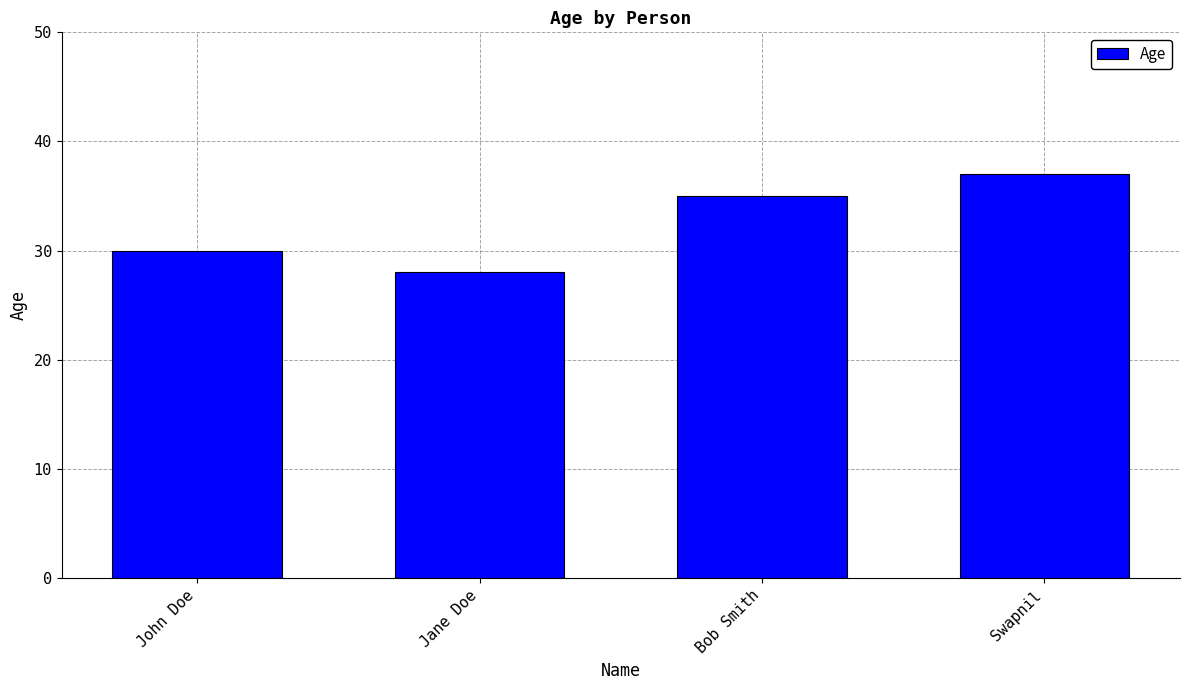

How many data points does each series have?

4